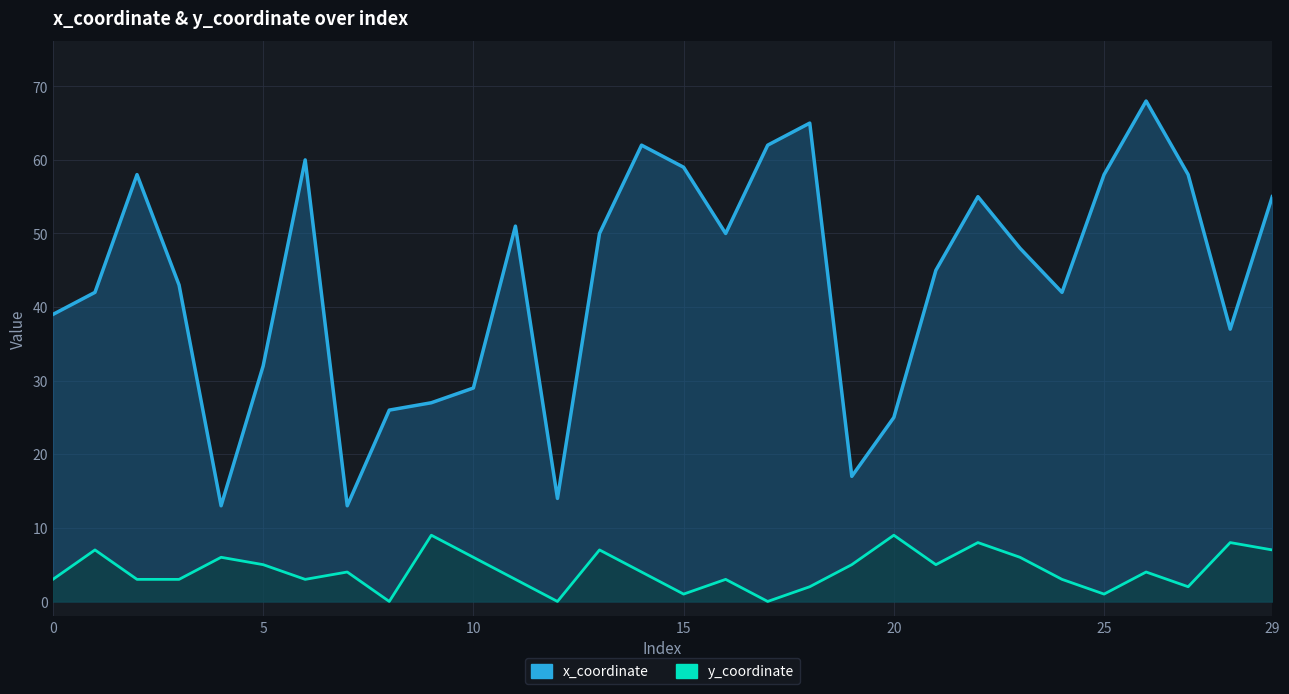

What is the difference between the maximum and minimum values in the x_coordinate series?

55